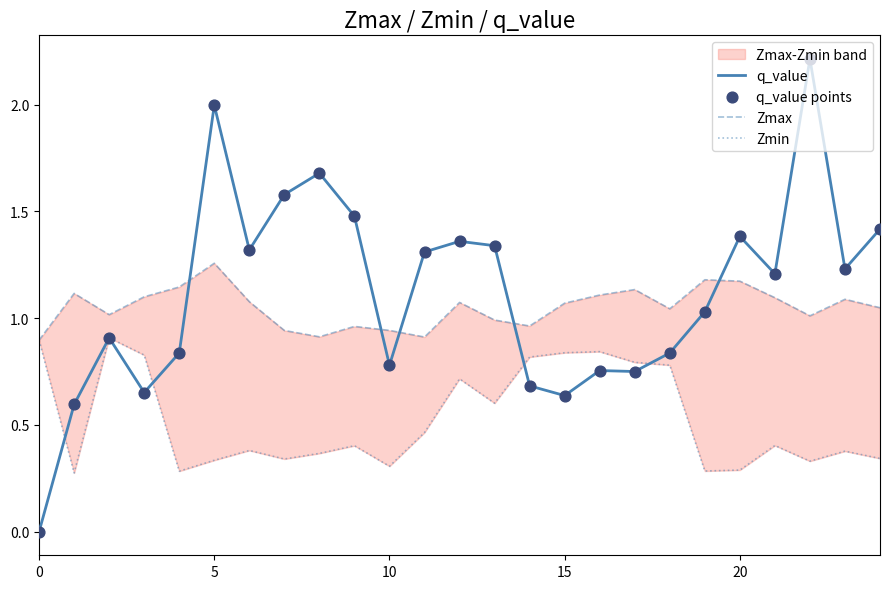

Which series has the widest spread of Y values?

q_value